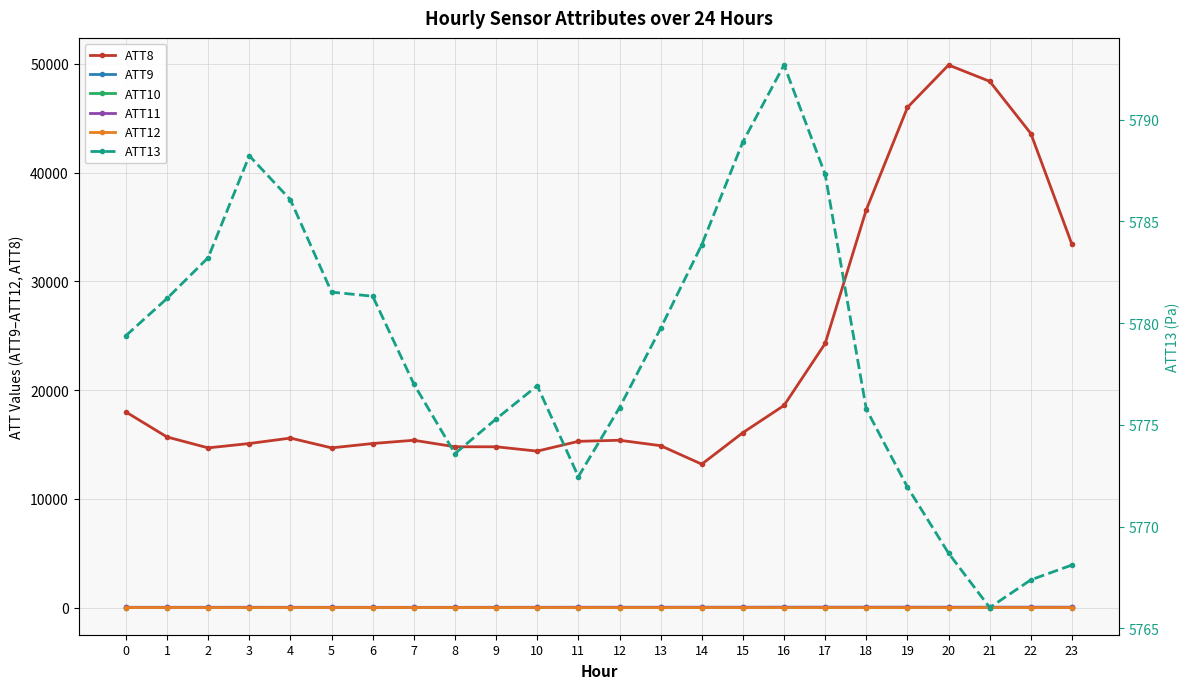

What is the maximum value for ATT9?

45.6